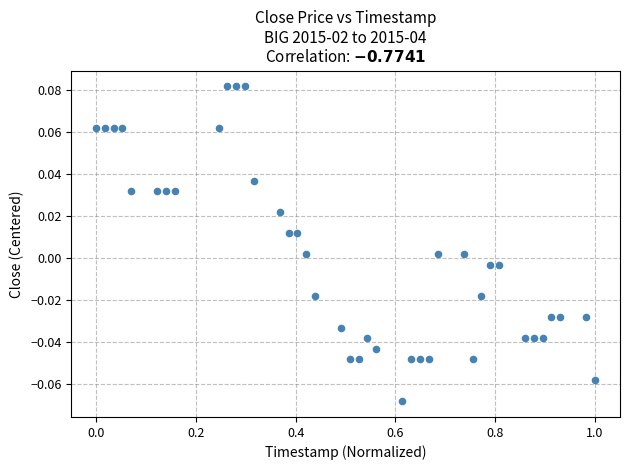

Count the number of points in this scatter plot.

40